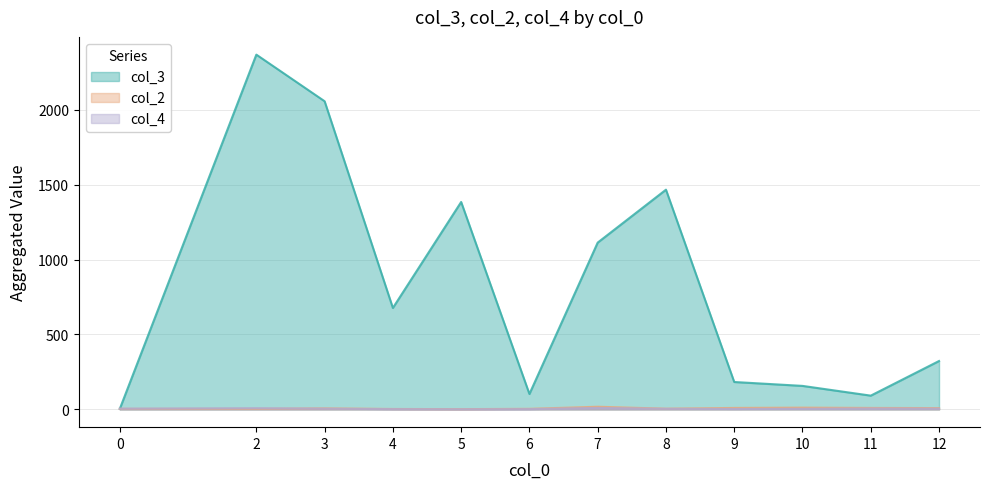

Between 7 and 0, which is larger?

7